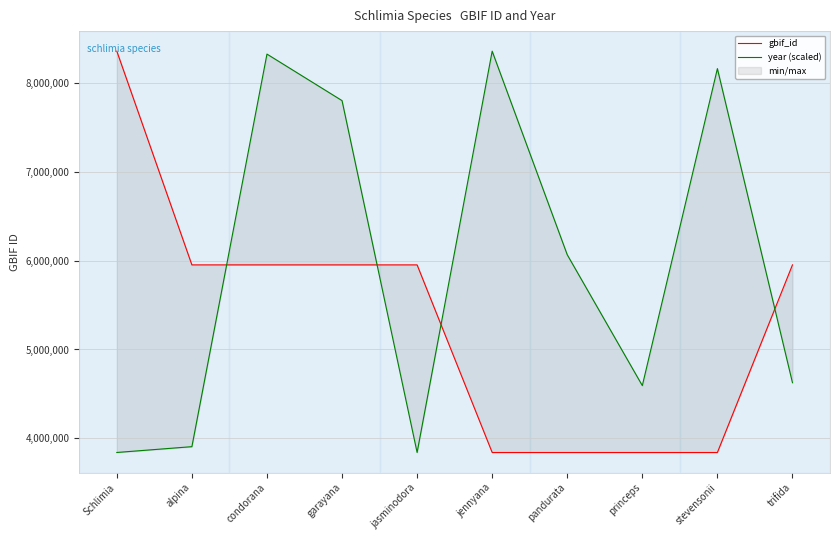

Count the number of categories in the chart.

10